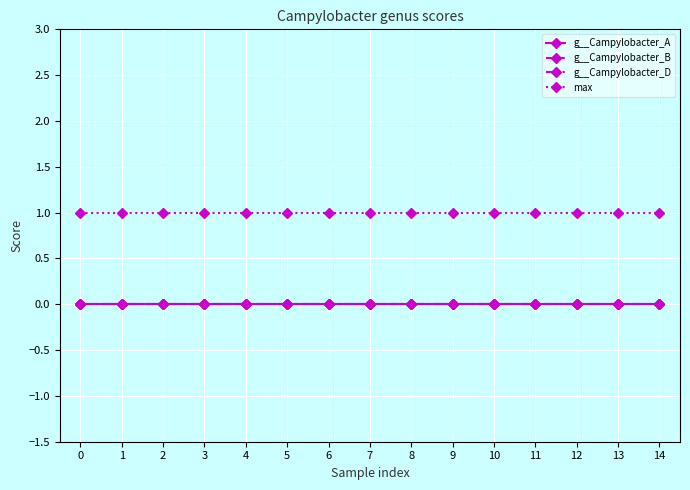

Reading left to right, transcribe all the data shown in this chart.

g__Campylobacter_A: 0	0	0	0	0	0	0	0	0	0	0	0	0	0	0
g__Campylobacter_B: 0	0	0	0	0	0	0	0	0	0	0	0	0	0	0
g__Campylobacter_D: 0	0	0	0	0	0	0	0	0	0	0	0	0	0	0
max: 1	1	1	1	1	1	1	1	1	1	1	1	1	1	1